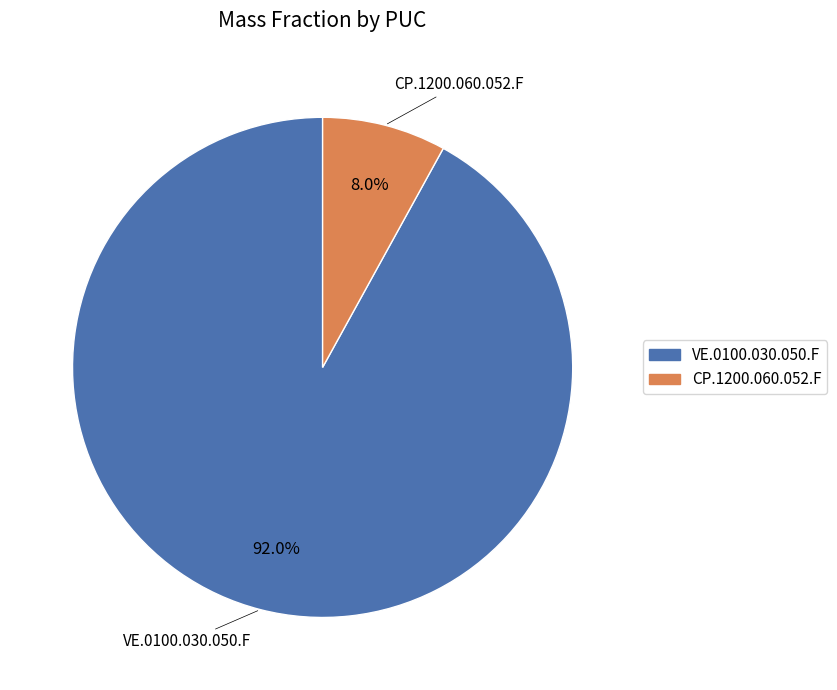

Which category has the smallest portion of the pie?

CP.1200.060.052.F